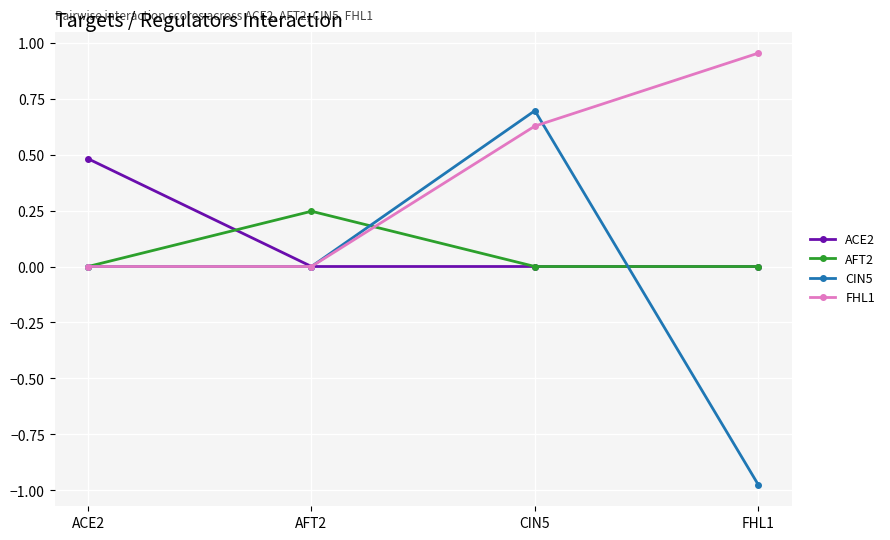

Which series has the largest total across all categories?

FHL1